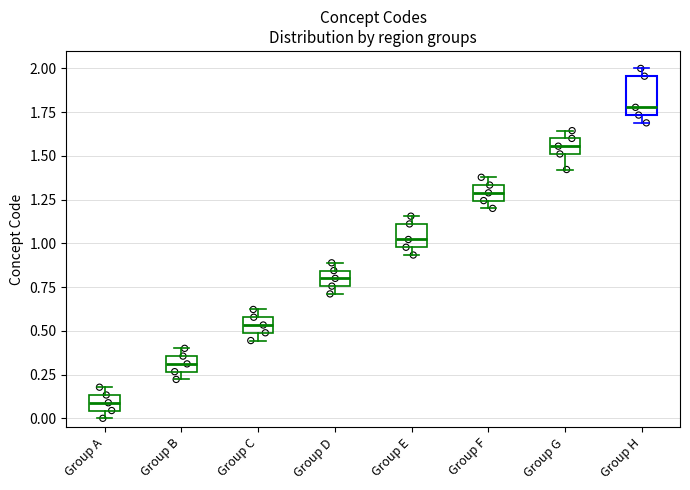

Which box's median line is the highest?

Group H